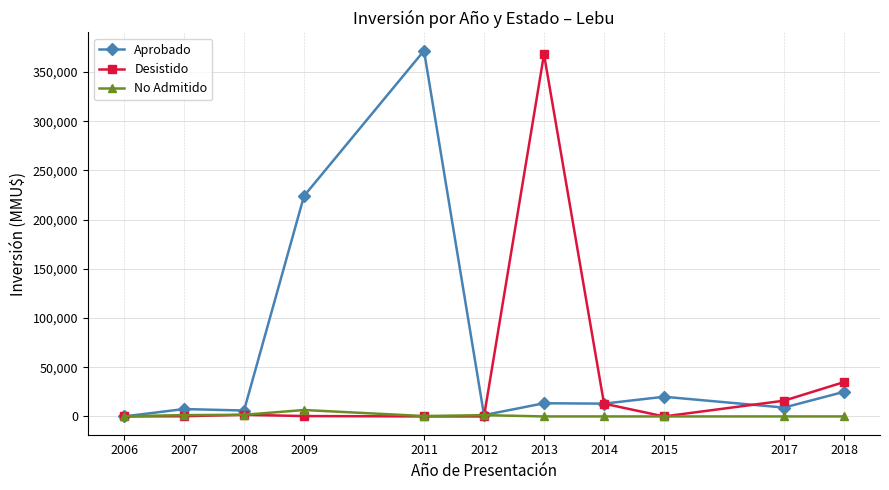

Which series has the widest spread of values?

Aprobado